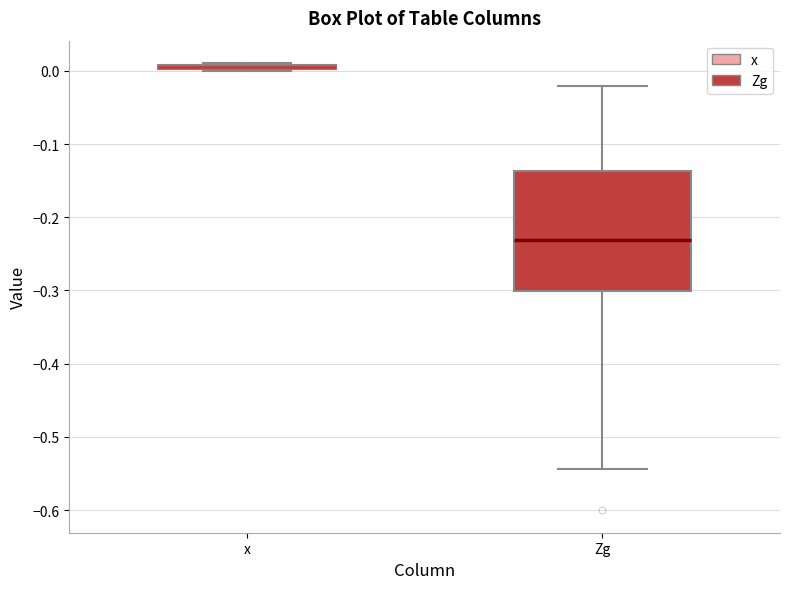

Where is the upper edge of the box for x on the y-axis? The values are not printed on the chart, so give them approximately, as read against the axis.

0.01